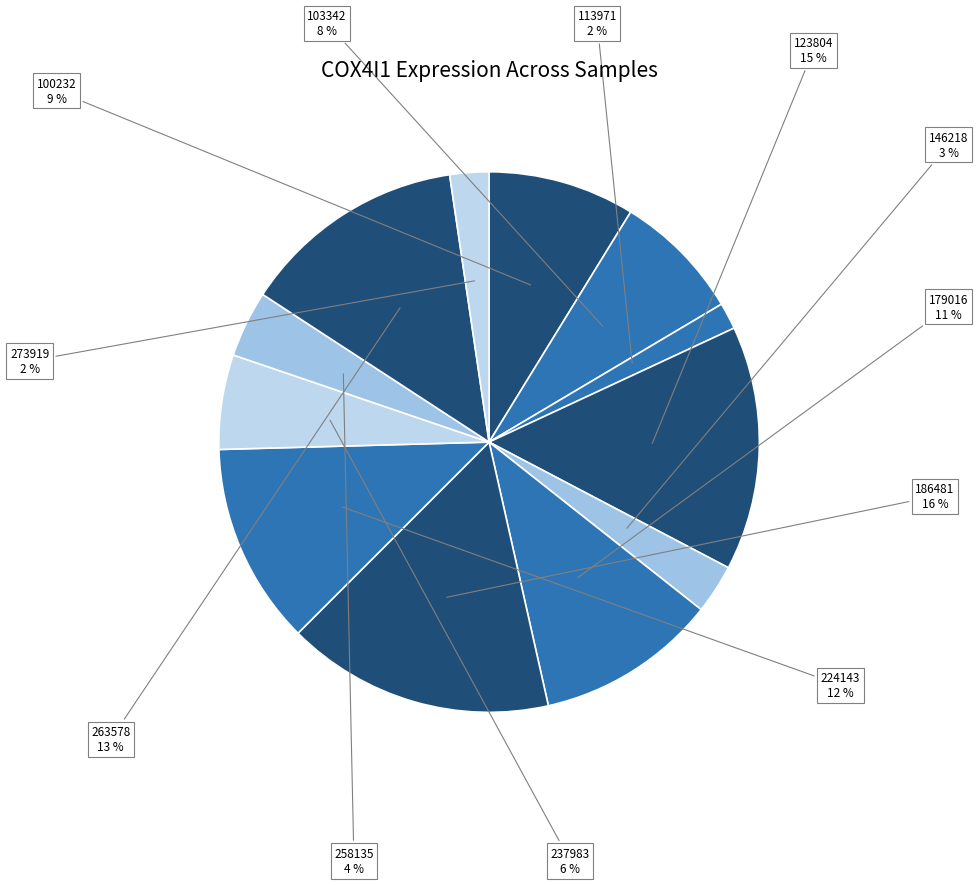

Do 179016 and 263578 together represent more than half of the pie?

No